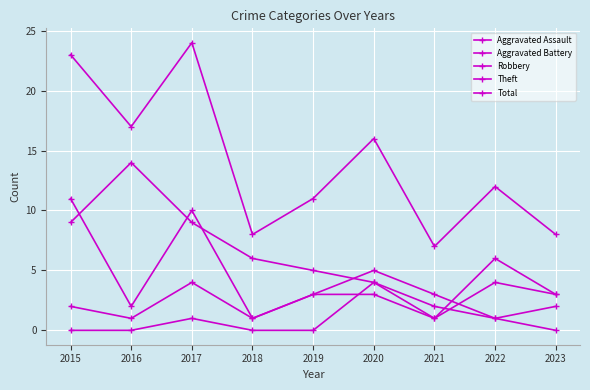

The value of Robbery at 2020 is 5. True or false?

True